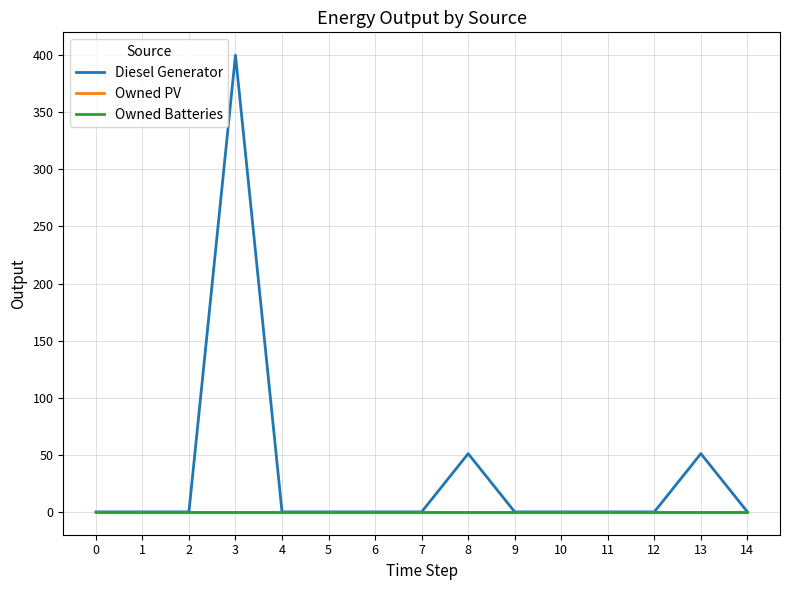

Rank the categories by Owned PV value from highest to lowest.

0, 1, 2, 3, 4, 5, 6, 7, 8, 9, 10, 11, 12, 13, 14